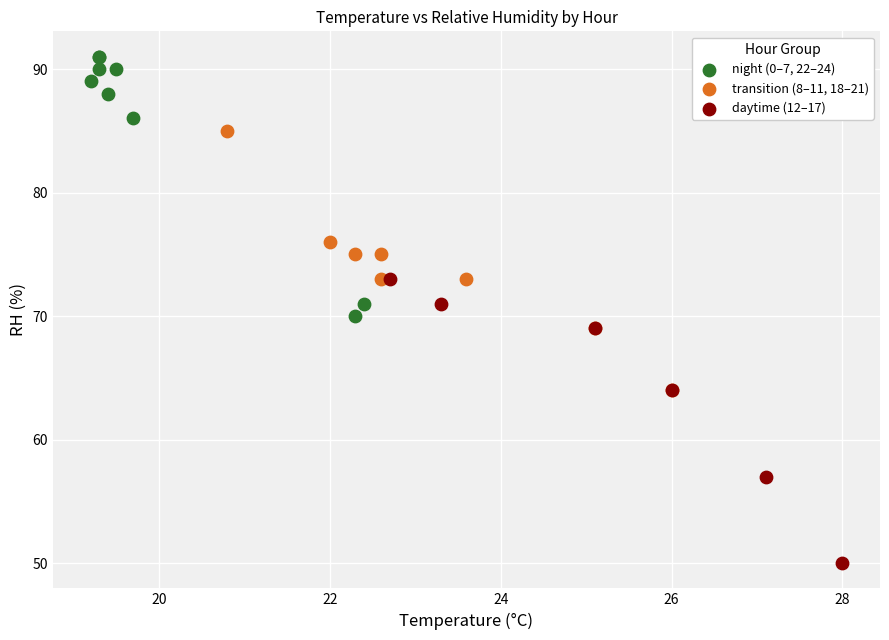

Which series reaches the minimum Y coordinate?

daytime (12–17)